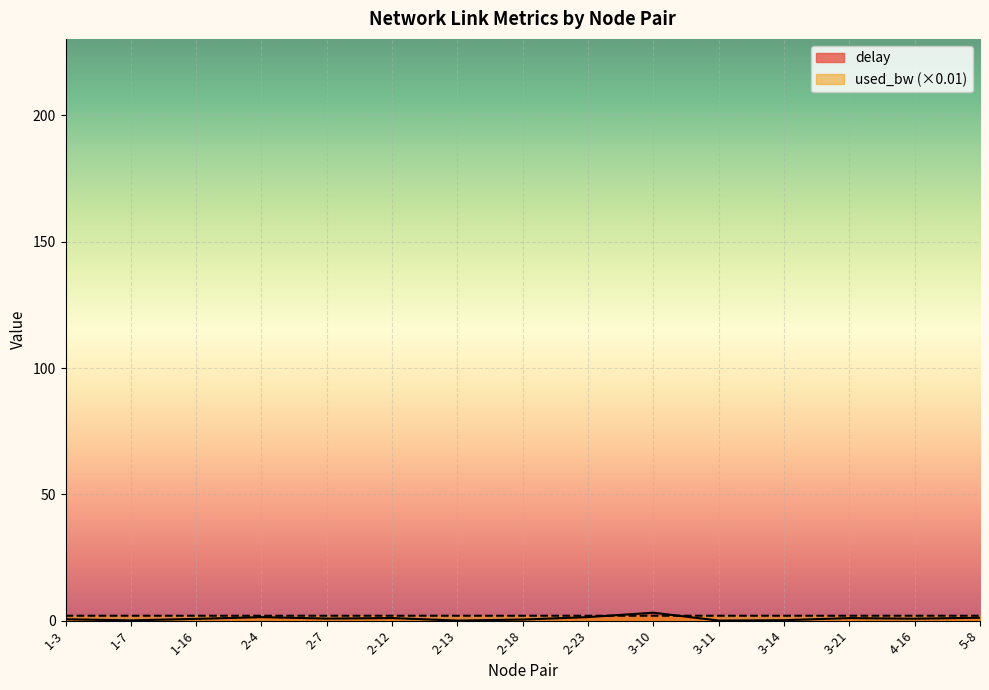

Where is used_bw nearest to the value 1?

1-3